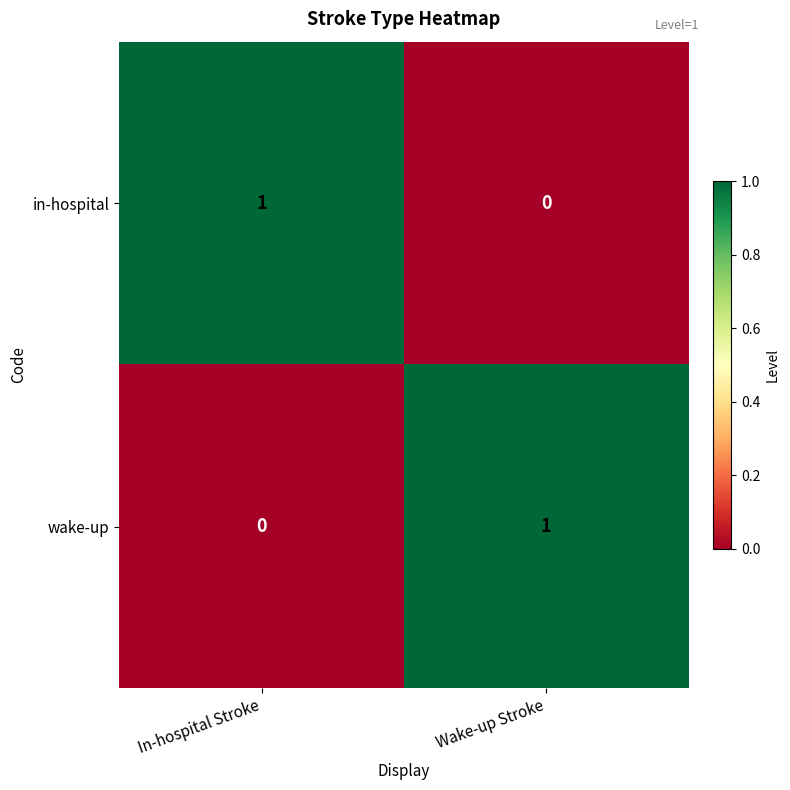

Rank the series at In-hospital Stroke from highest to lowest value.

in-hospital, wake-up